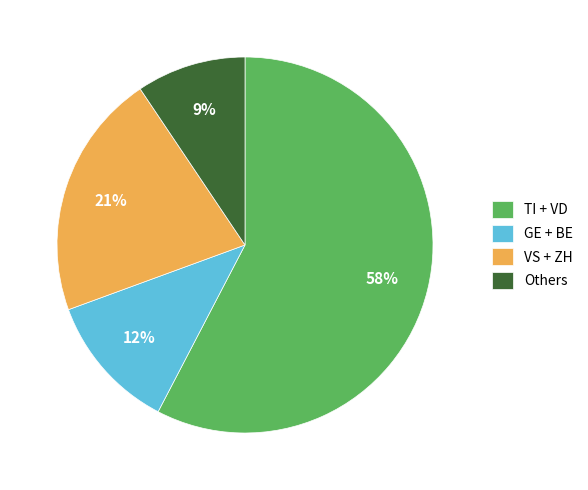

True or false: VS + ZH accounts for 21% of the total.

True